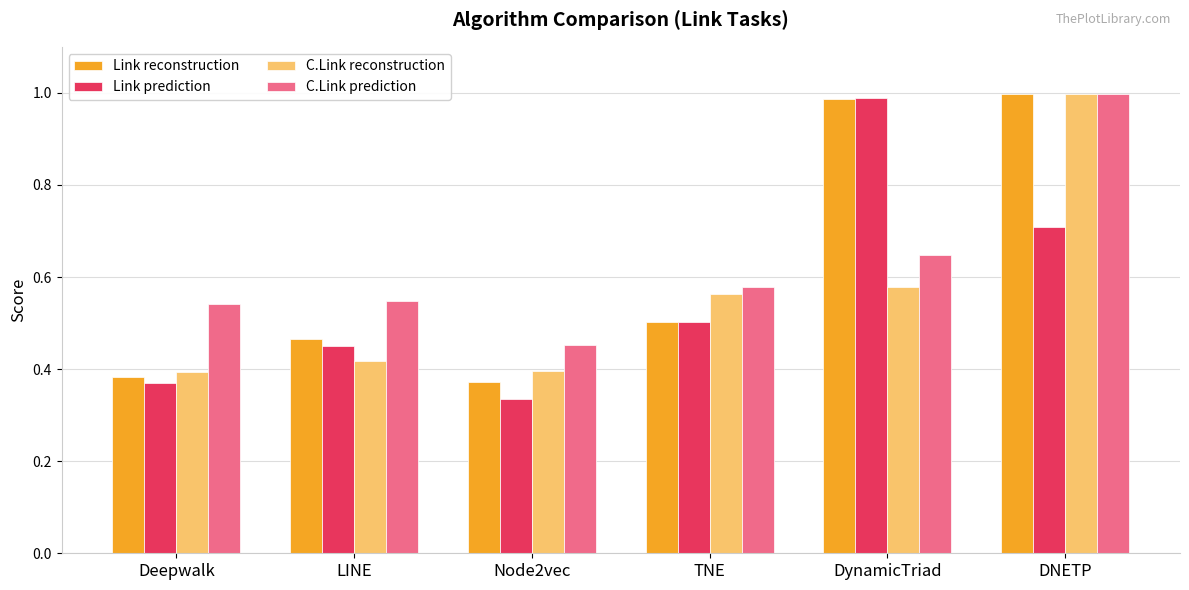

What is the total value across all series at DNETP?

3.7